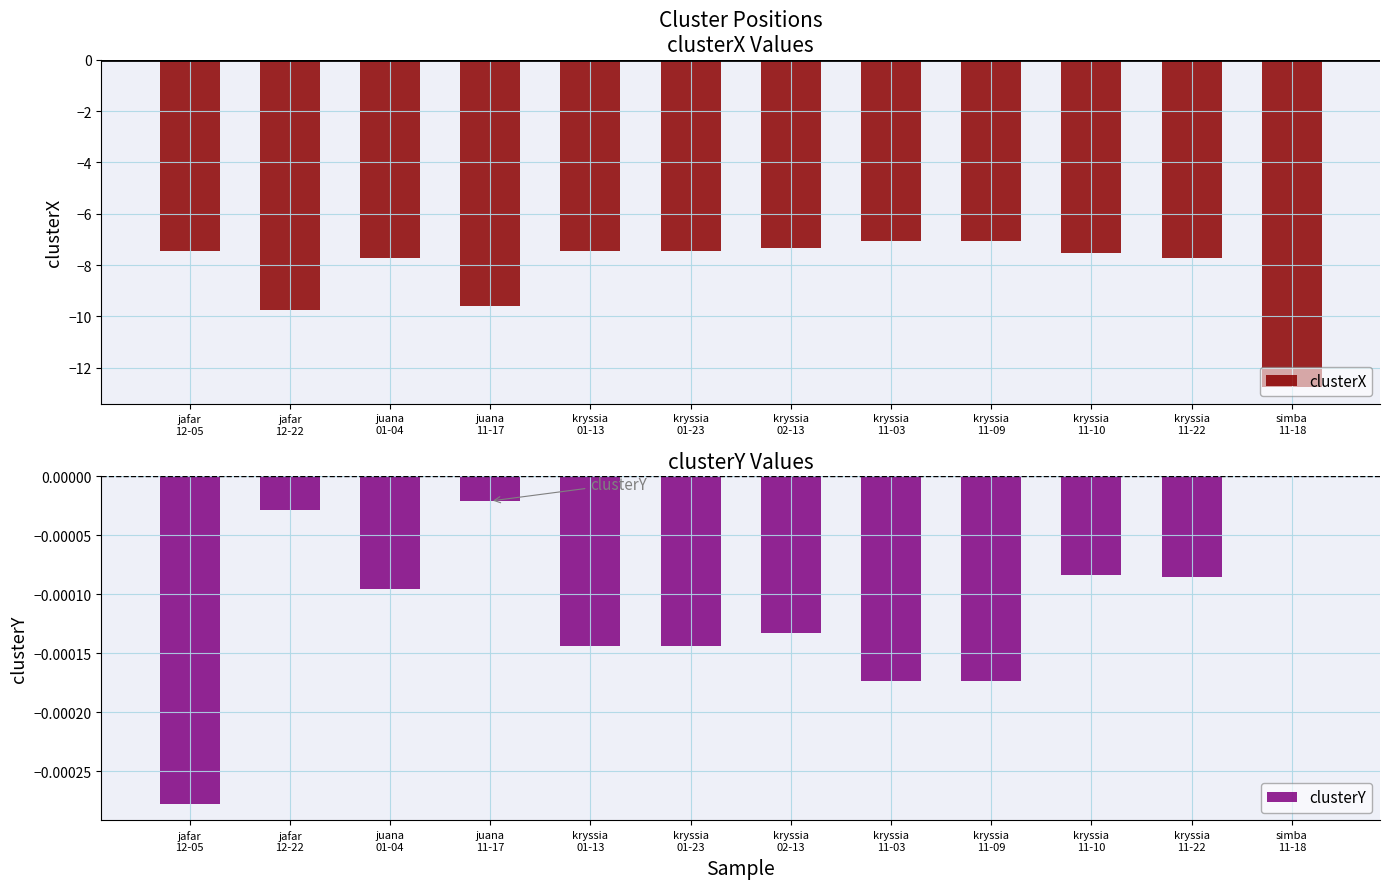

Count the number of data series in this chart.

2